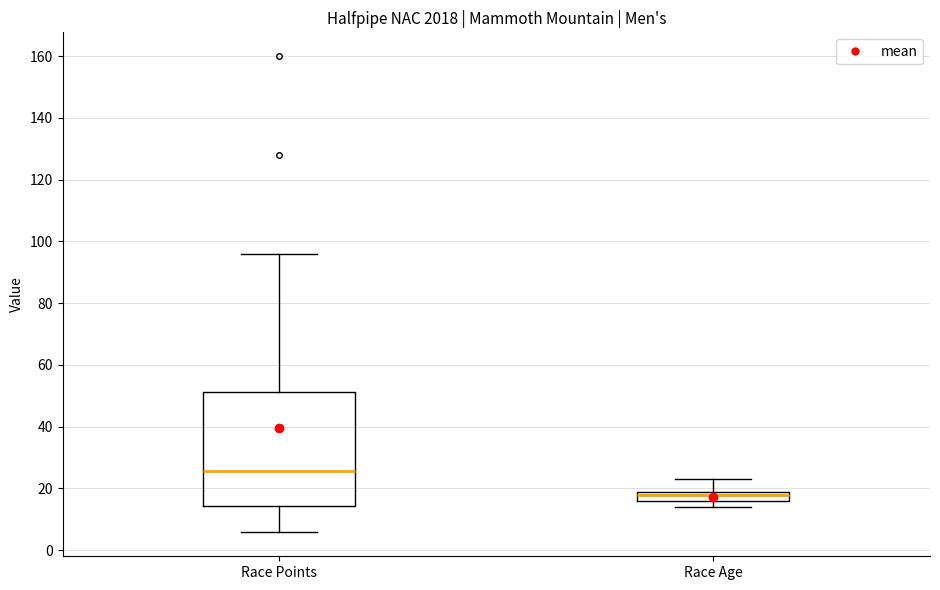

Which box has the highest median line?

Race Points